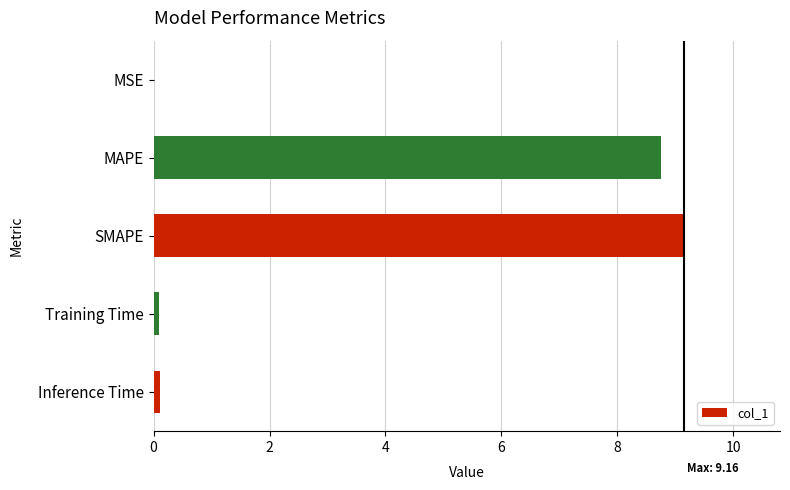

Read the value at MAPE.

8.8